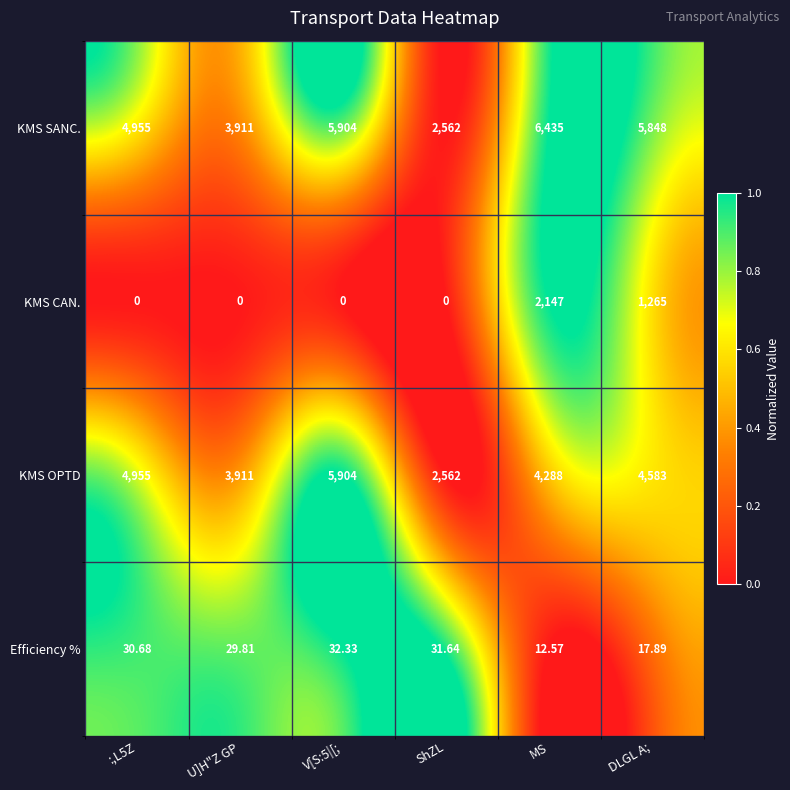

List the series in order of their peak value, highest first.

KMS SANC., KMS OPTD, KMS CAN., Efficiency %